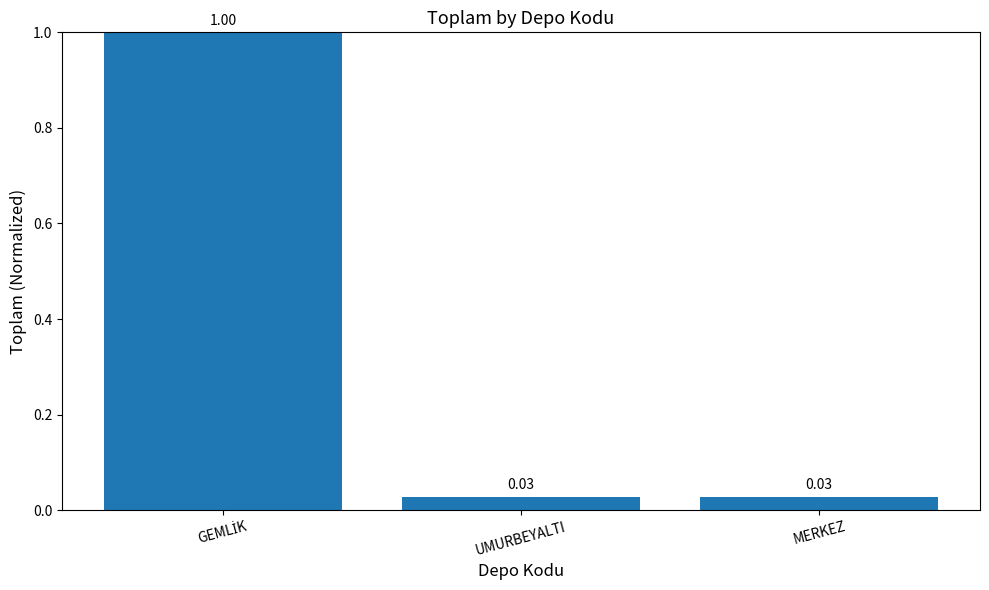

What is the average value?

0.4